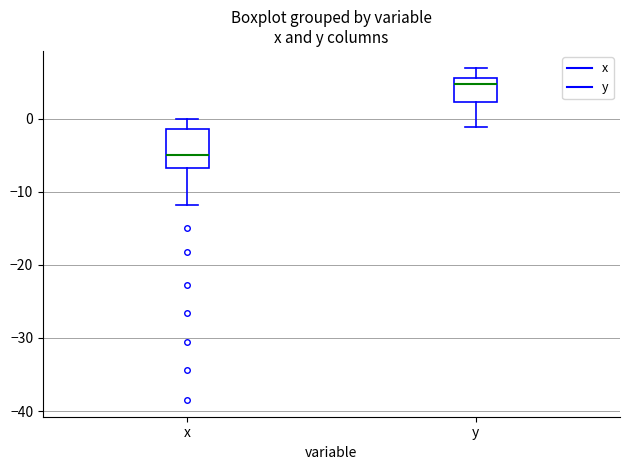

Reading left to right, read every box against the y-axis: the position of its median line, the range the box covers, and the ends of its whiskers. The values are not printed on the chart, so give them approximately, as read against the axis.

x: median -5, box -7 to -1, whiskers -12 to 0
y: median 5, box 2 to 6, whiskers -1 to 7